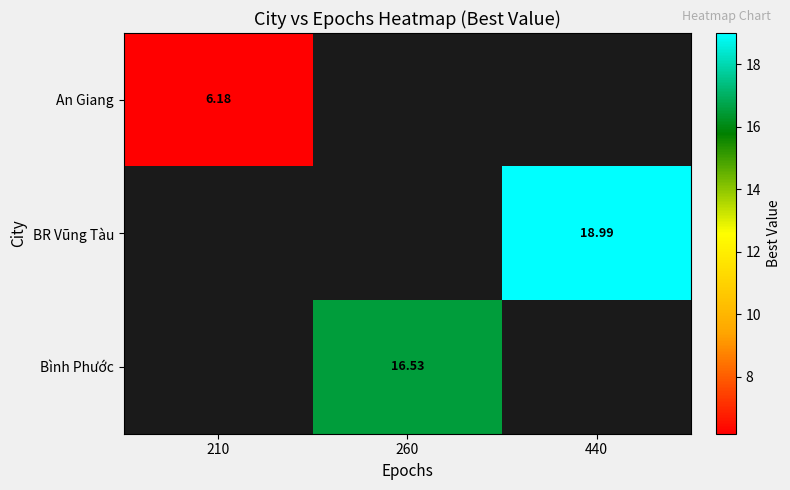

How many data points in Bình Phước are above 16?

1